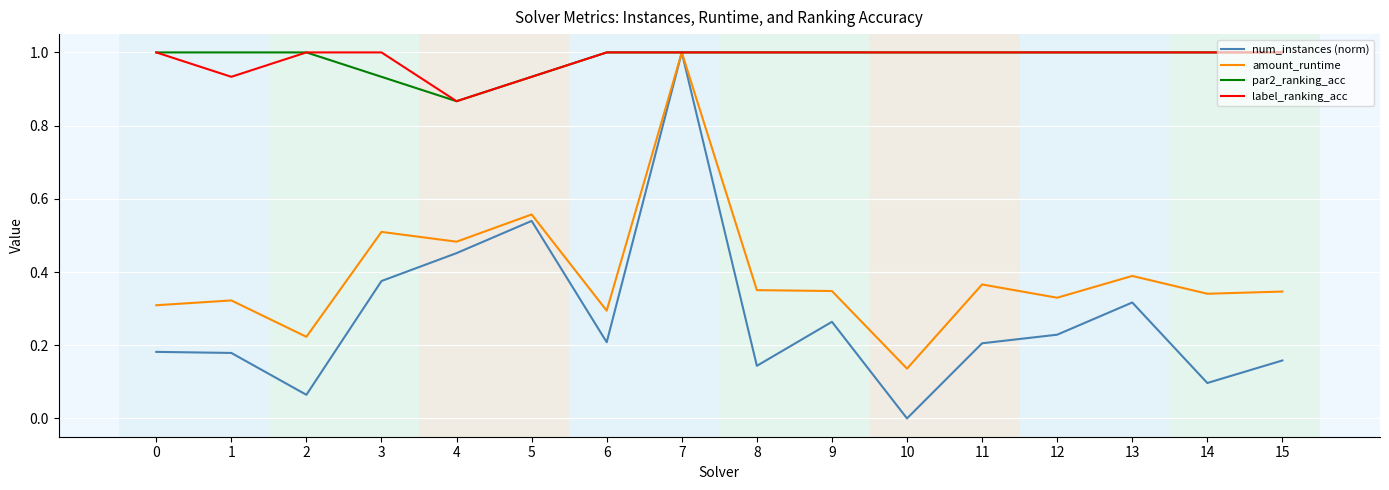

At which label does num_instances (norm) reach its minimum?

10